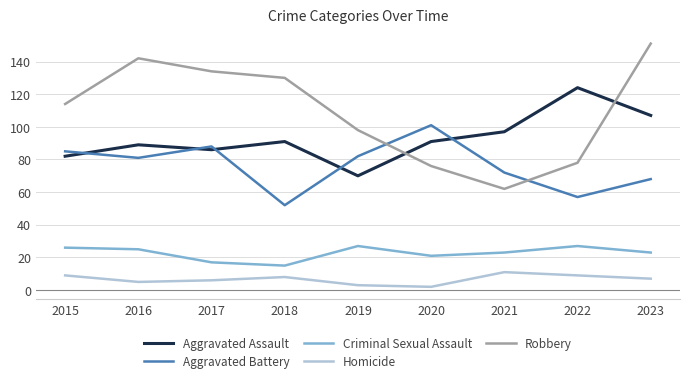

What is the maximum value for Robbery?

151